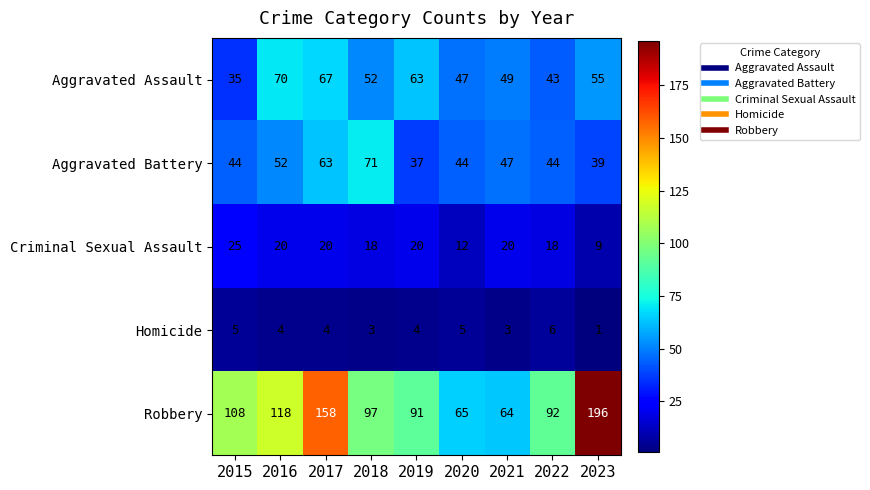

Rank the series by their maximum value, from highest to lowest.

Robbery, Aggravated Battery, Aggravated Assault, Criminal Sexual Assault, Homicide